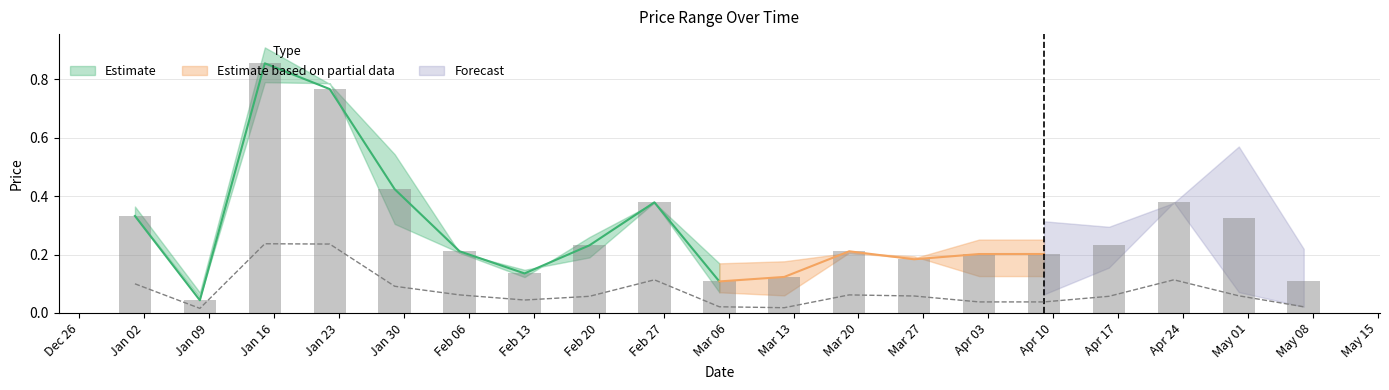

The High series shows 0.8 at Jan 23. True or false?

True